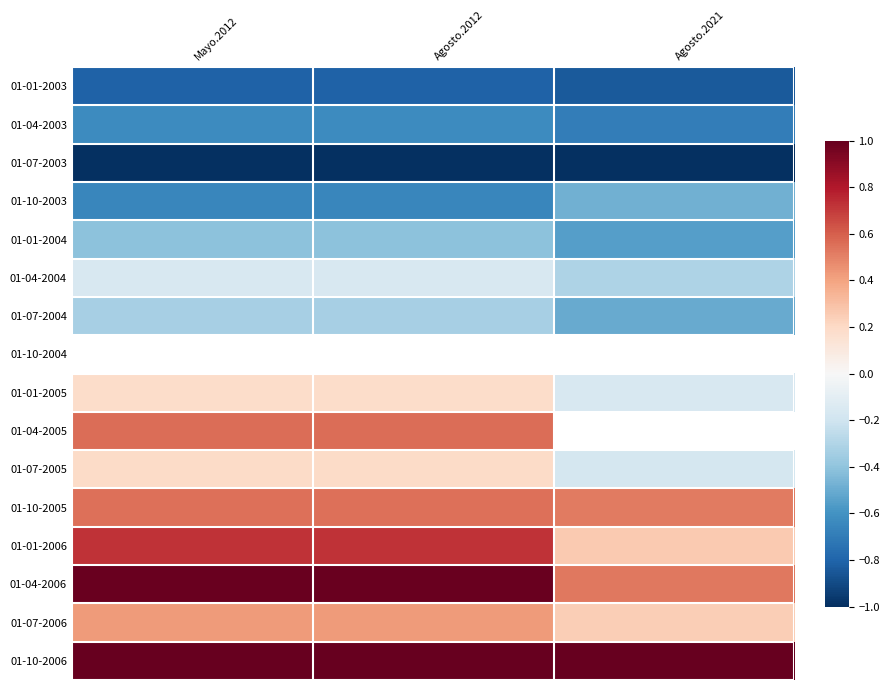

List the series in order of their peak value, lowest first.

01-07-2003, 01-01-2003, 01-04-2003, 01-10-2003, 01-01-2004, 01-07-2004, 01-04-2004, 01-10-2004, 01-01-2005, 01-07-2005, 01-07-2006, 01-10-2005, 01-04-2005, 01-01-2006, 01-04-2006, 01-10-2006